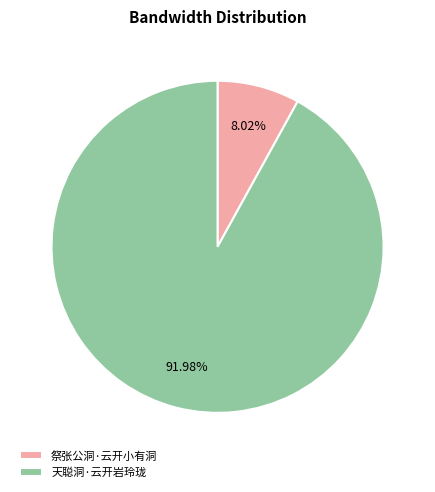

How much of the chart is everything except 祭张公洞·云开小有洞?

92.0%